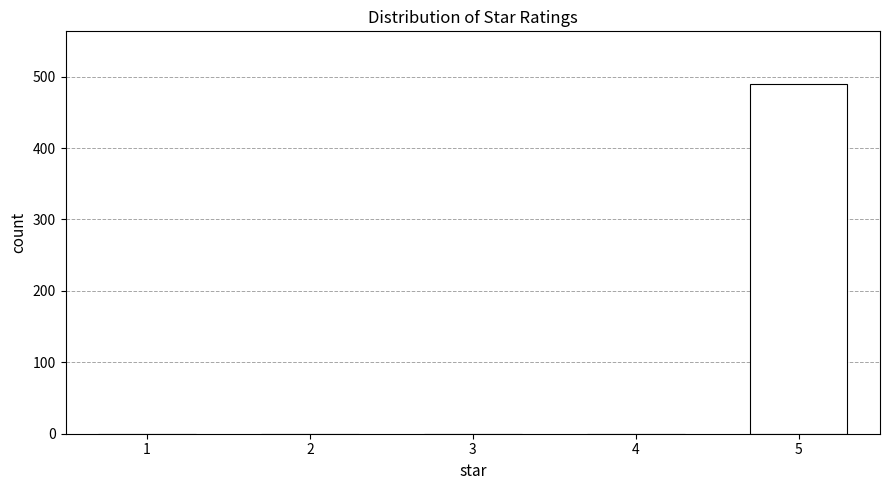

Which range on the x-axis has the tallest bar?

4.5 to 5.5